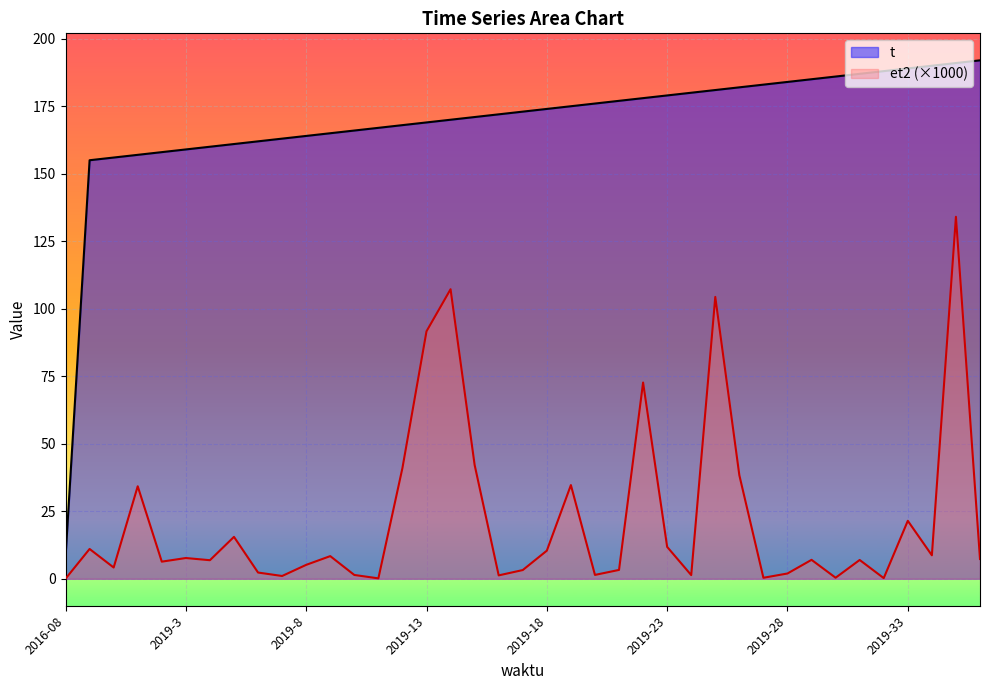

Rank the series at 2019-4 from lowest to highest value.

et2, t